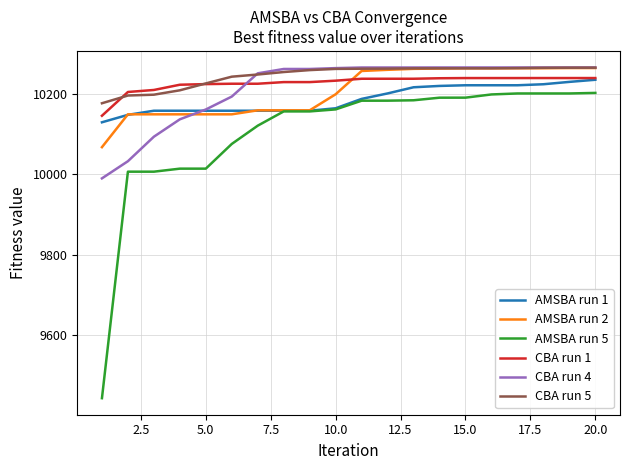

Which series has the widest spread of values?

AMSBA run 5